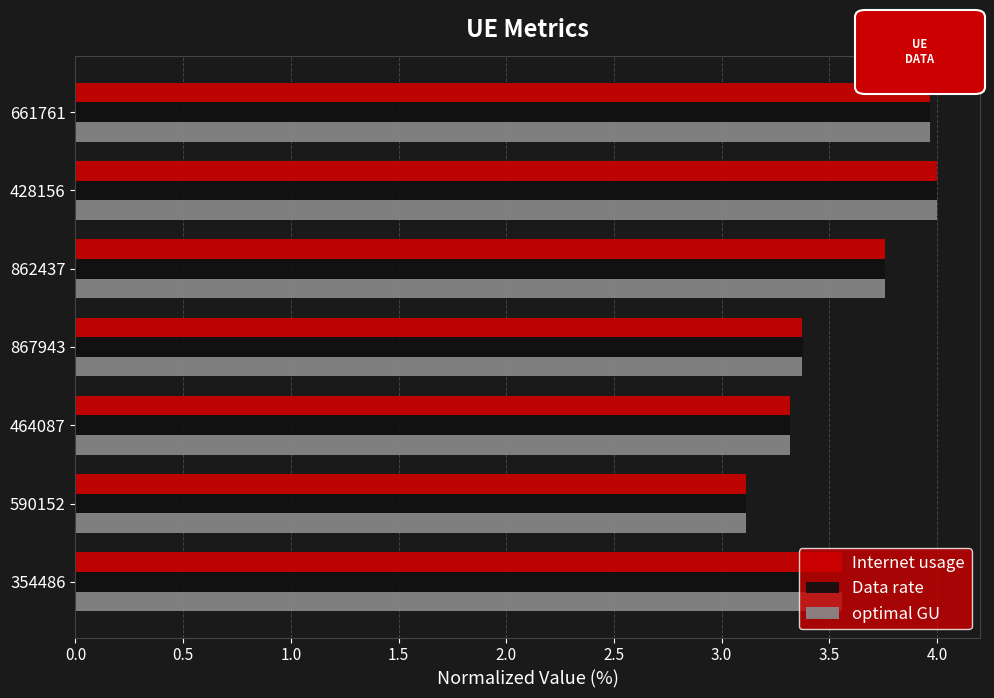

Is it true that Internet usage equals 6.0 at 867943?

False